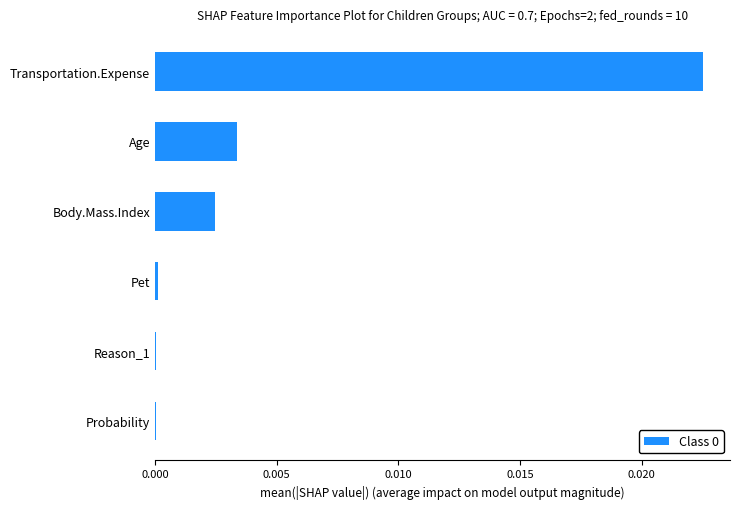

Between Transportation.Expense and Body.Mass.Index, which is larger?

Transportation.Expense